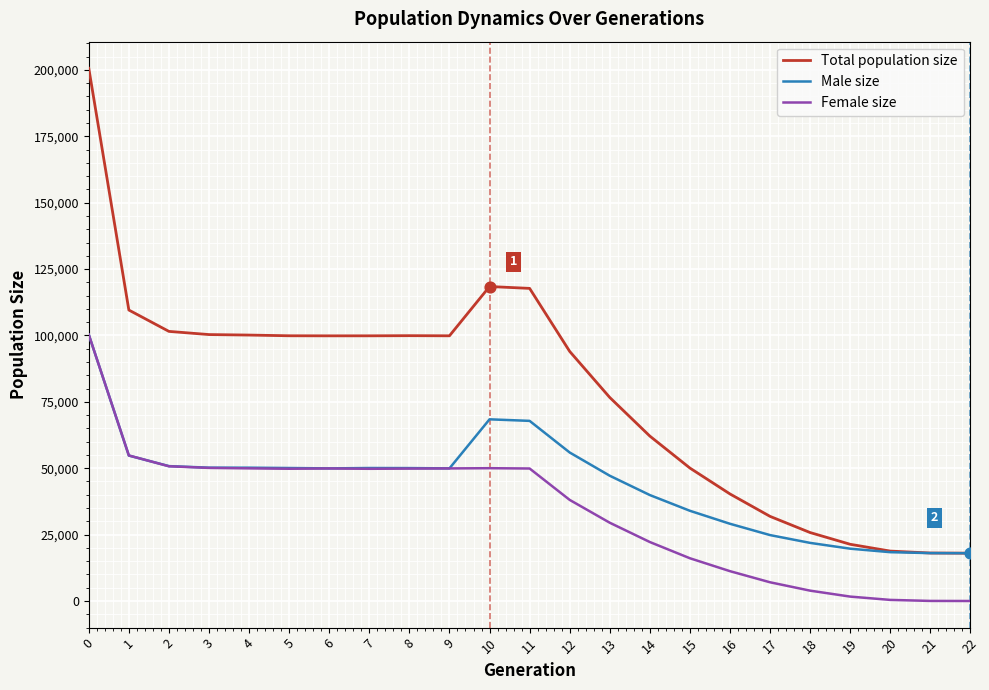

Is the value of Total population size at 4 greater than the value of Male size at 2?

Yes